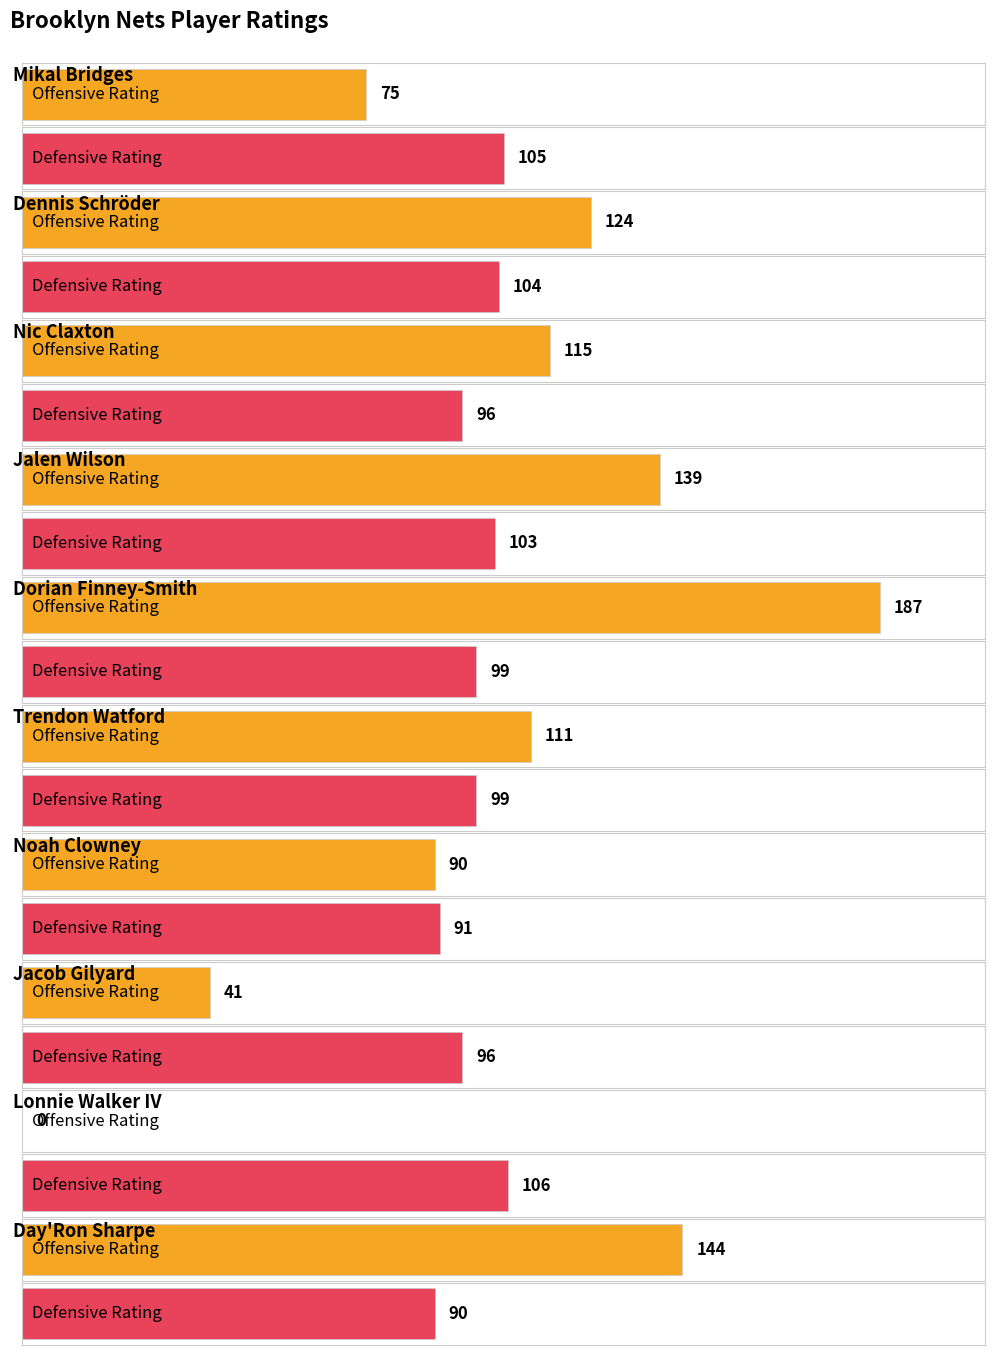

The value of Defensive Rating at Nic Claxton is 52. True or false?

False